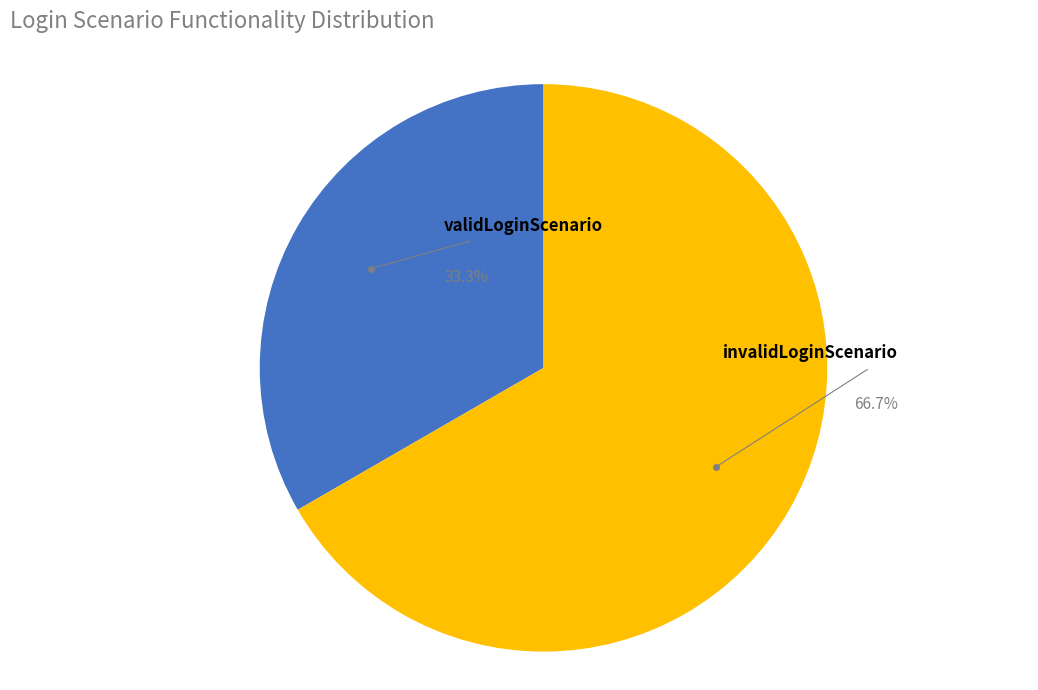

Is there a majority slice in this chart?

Yes